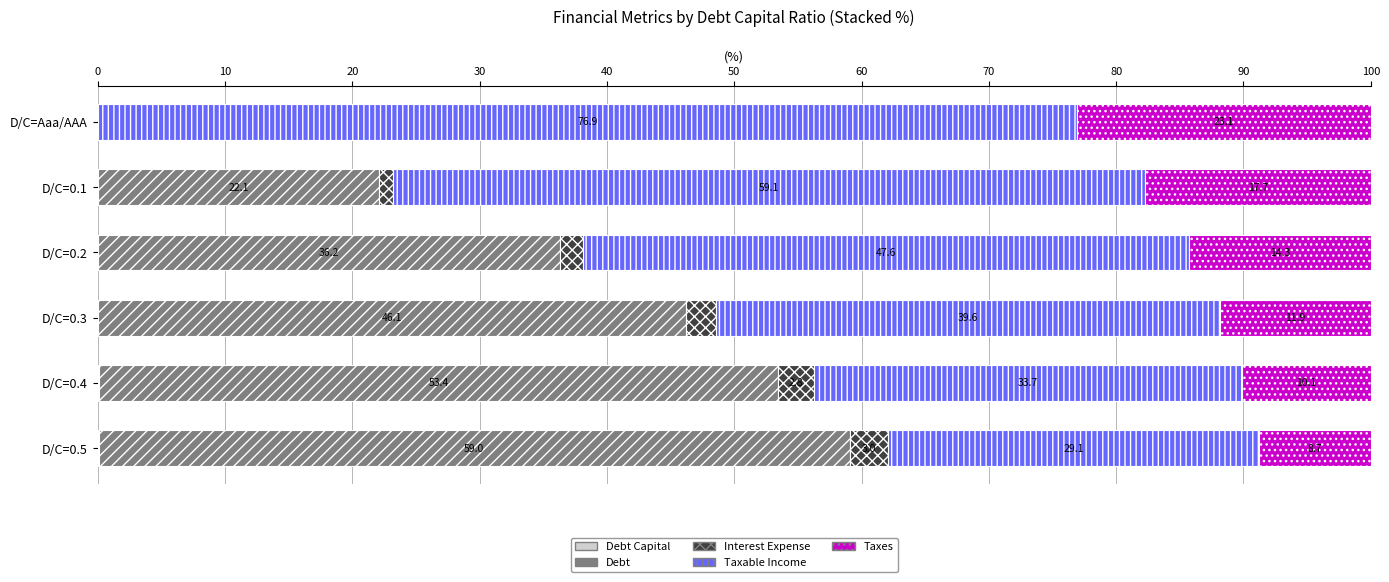

How many categories are shown in the chart?

6